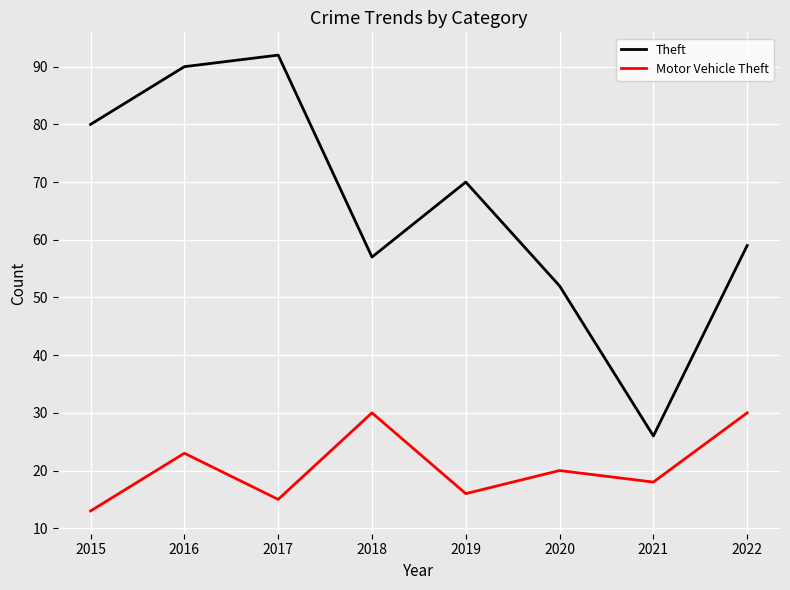

What is the total value across all series at 2018?

87